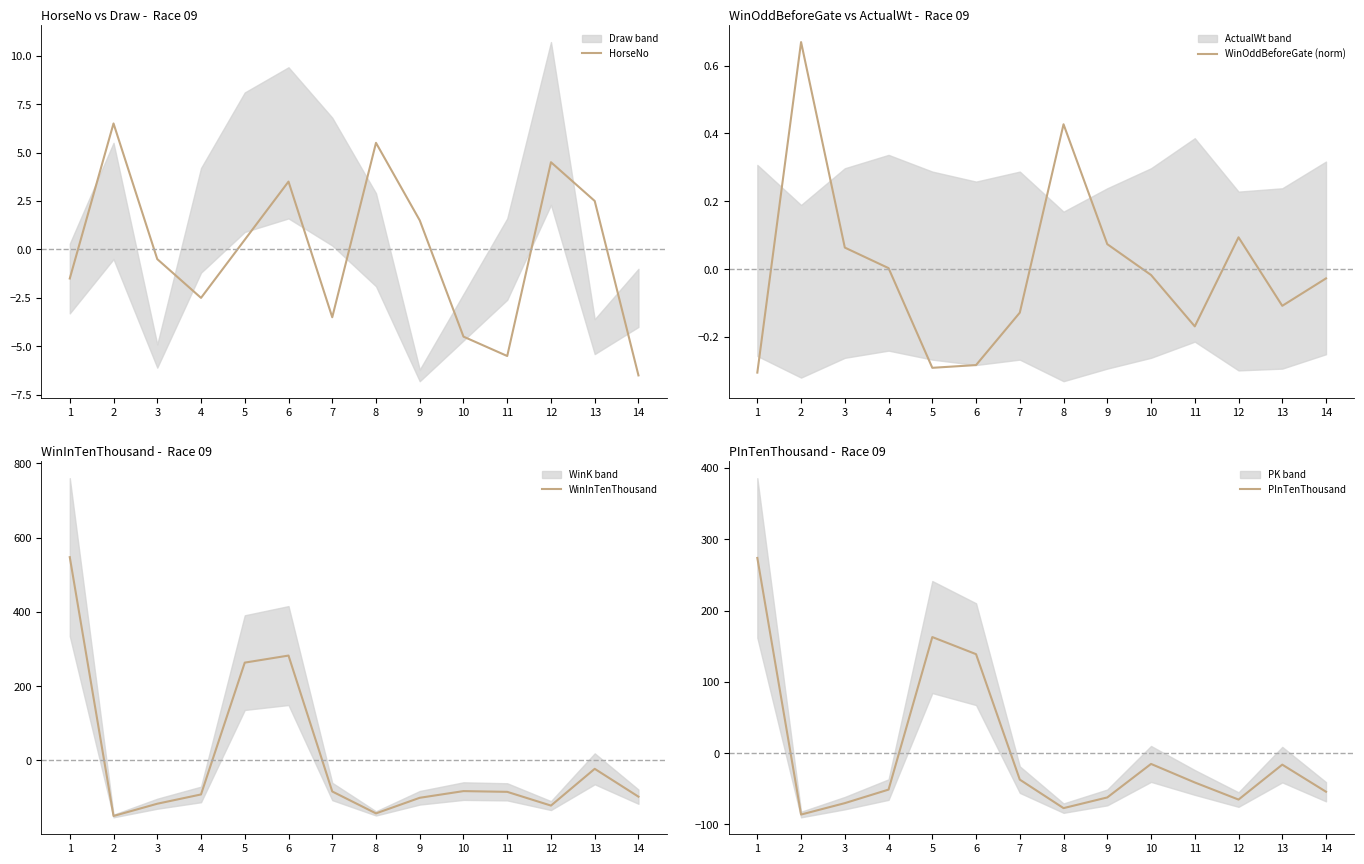

How many series are shown in this chart?

4